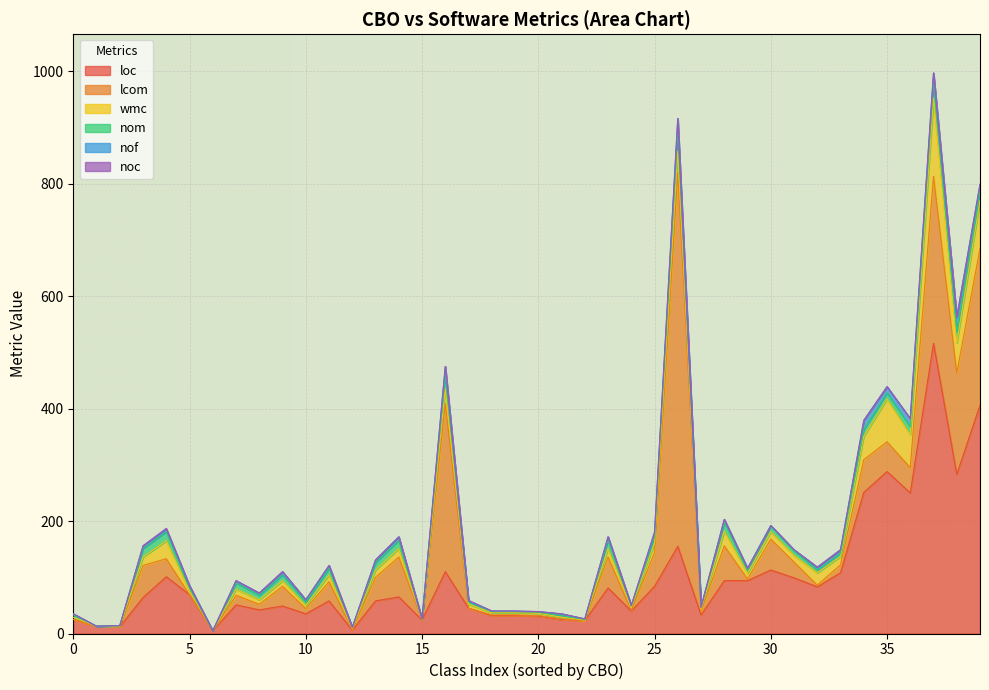

What is the maximum value for loc?

516